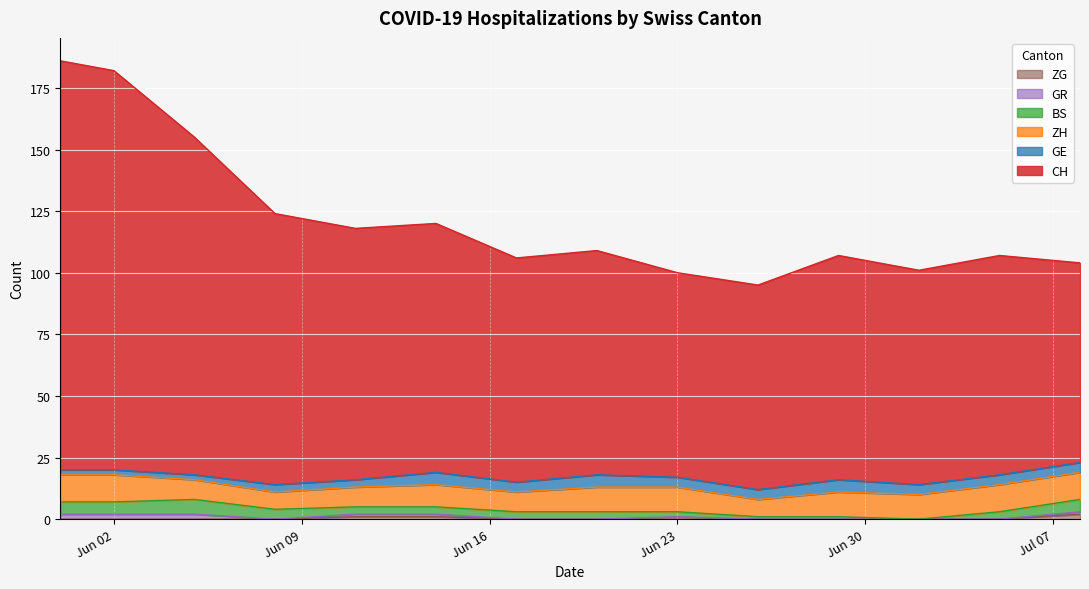

What position from the left is 2020-06-05?

3